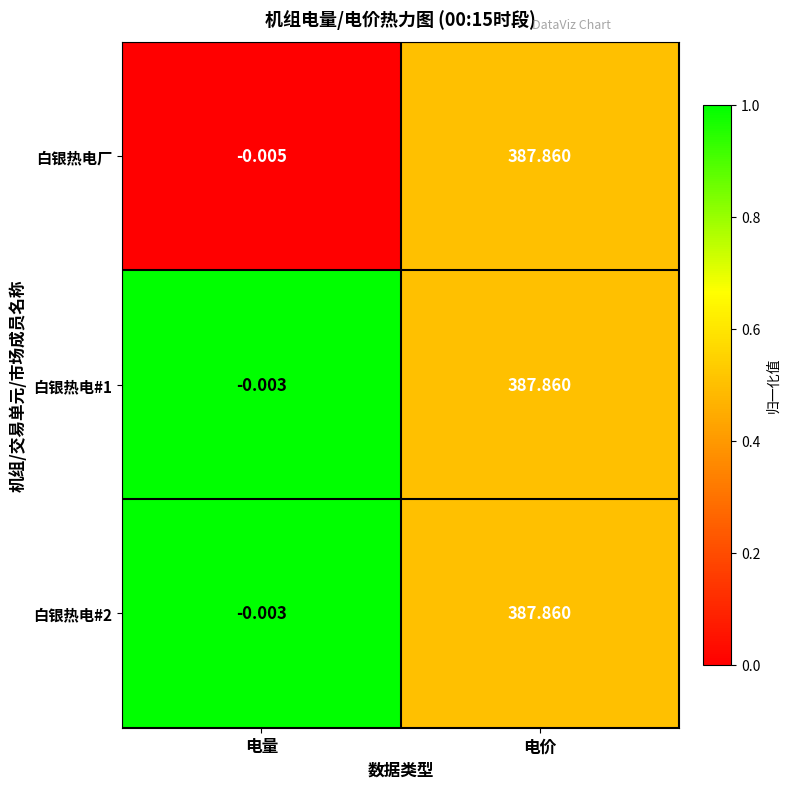

At which category is the sum across all series the highest?

电价